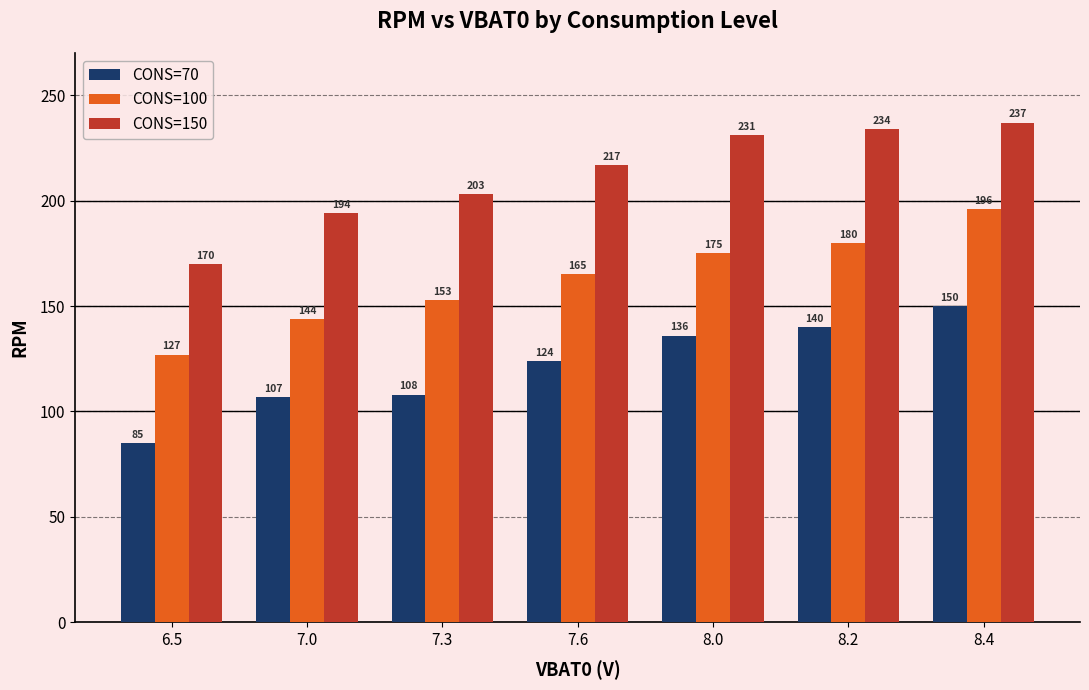

The value of CONS=150 at 8.2 is 349. True or false?

False